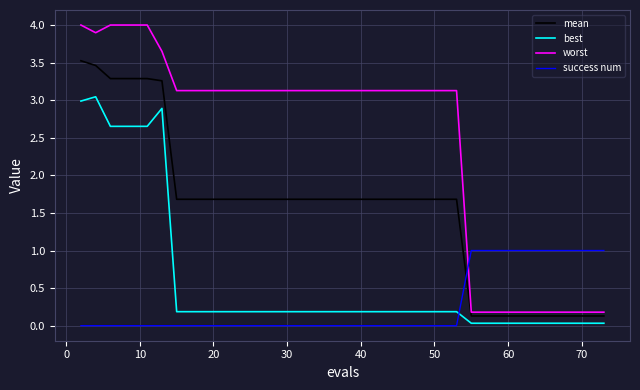

Which series has the widest spread of values?

worst